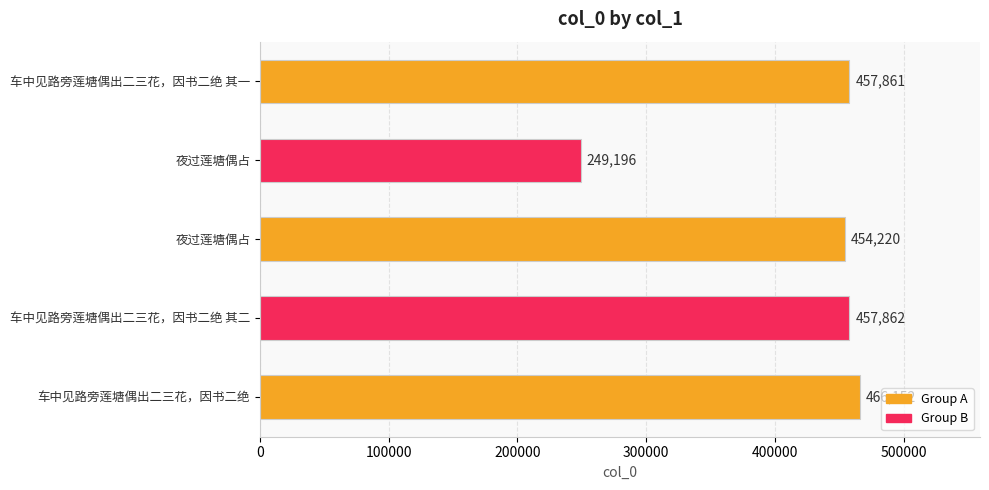

How many data points are less than 457861?

2